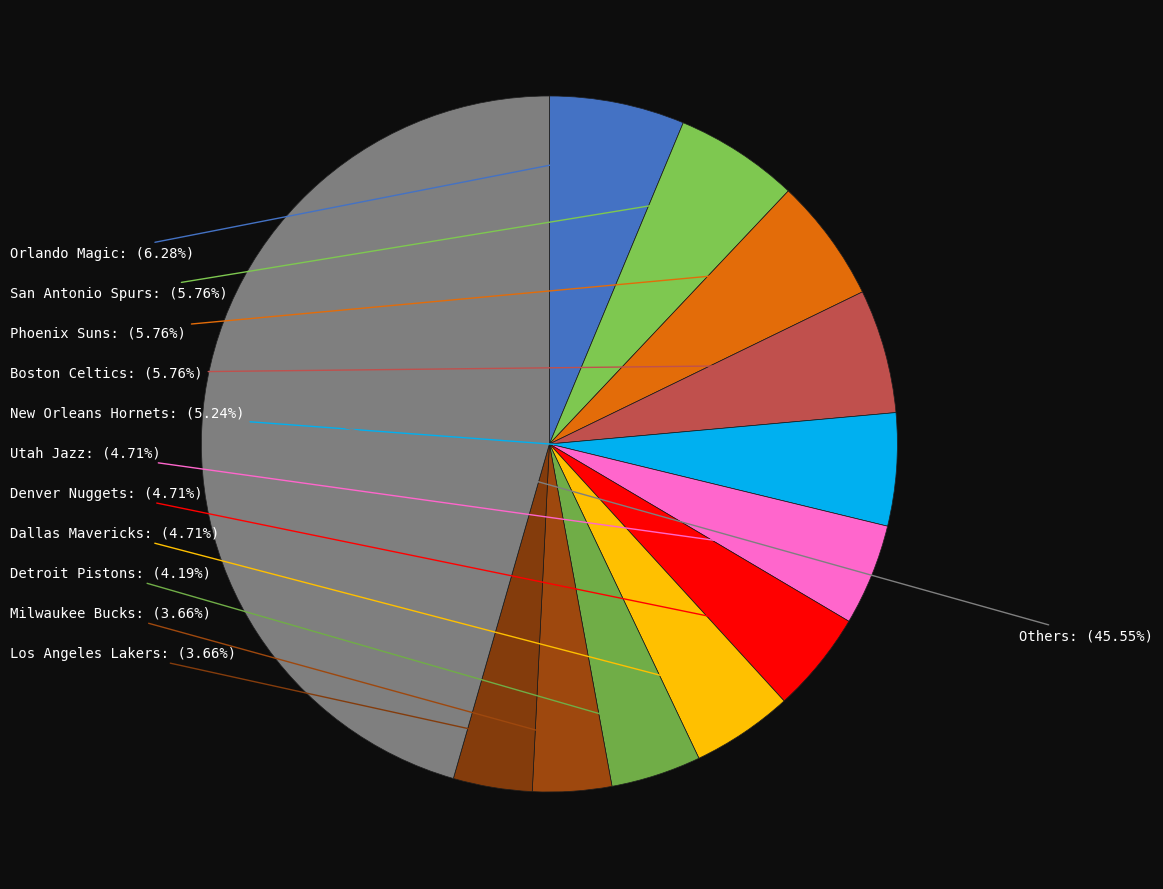

True or false: Phoenix Suns accounts for 20% of the total.

False